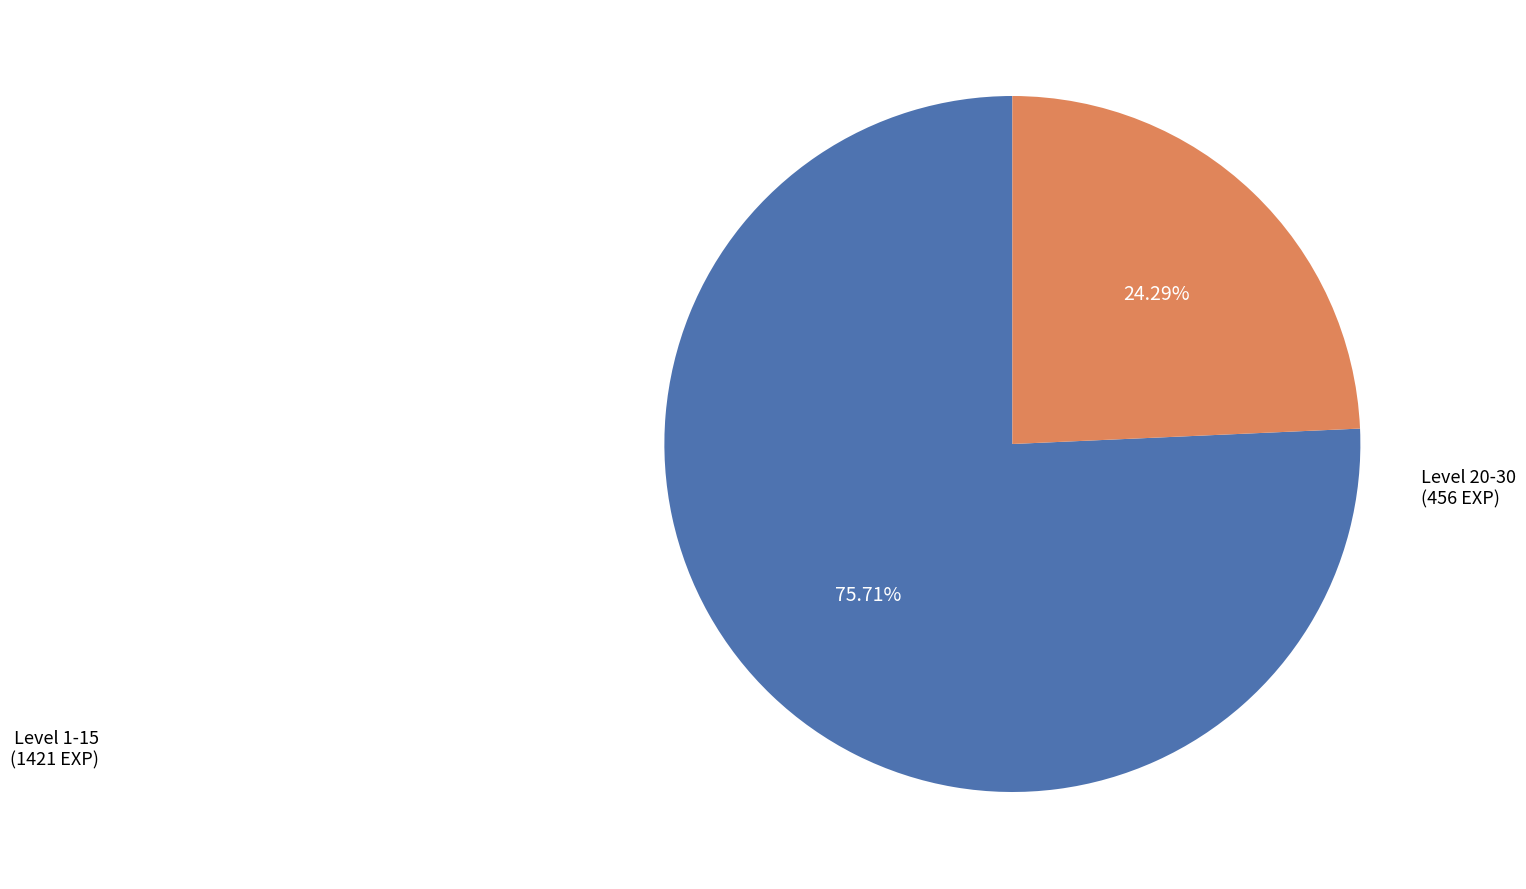

Rank the categories by value from lowest to highest.

Level 20-30, Level 1-15